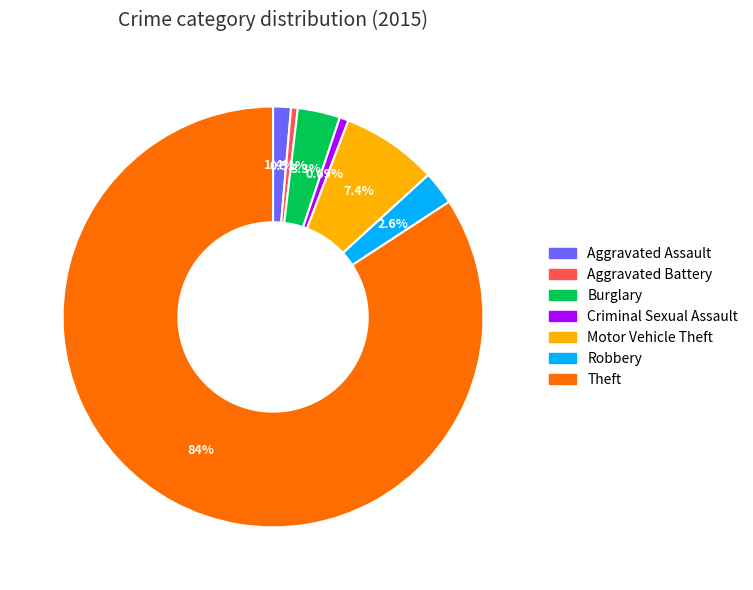

Is it true that Robbery is 3% of the pie?

True